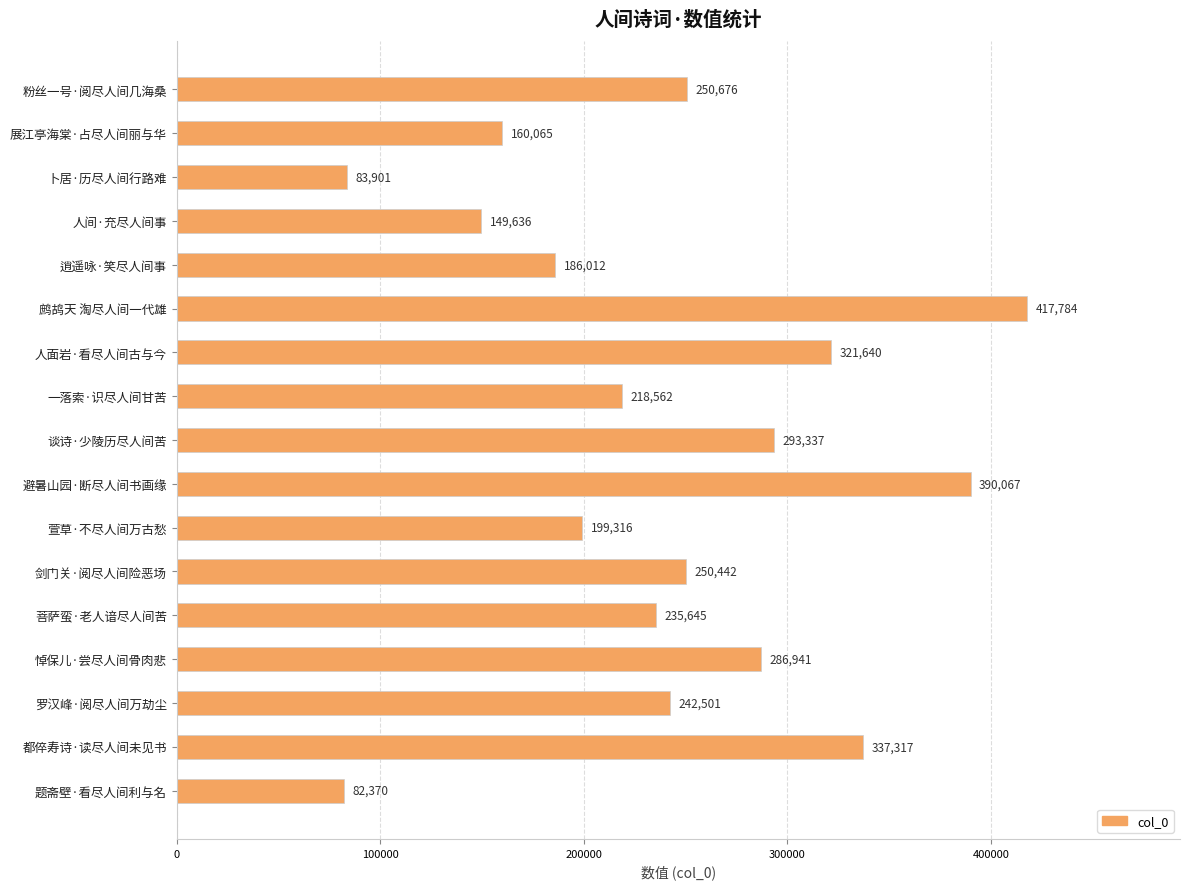

What is the change in value from 卜居·历尽人间行路难 to 逍遥咏·笑尽人间事?

+102111